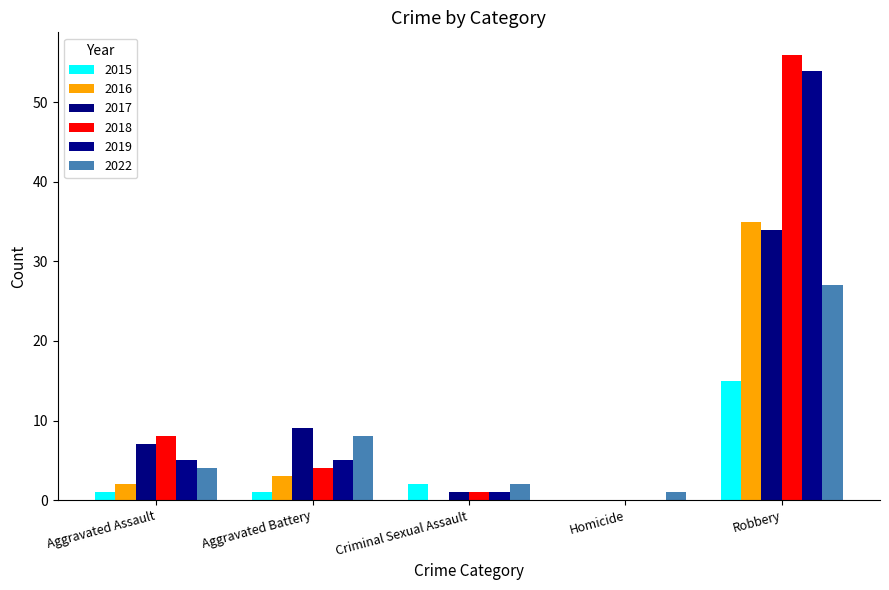

Which category has the highest value across all series?

Robbery